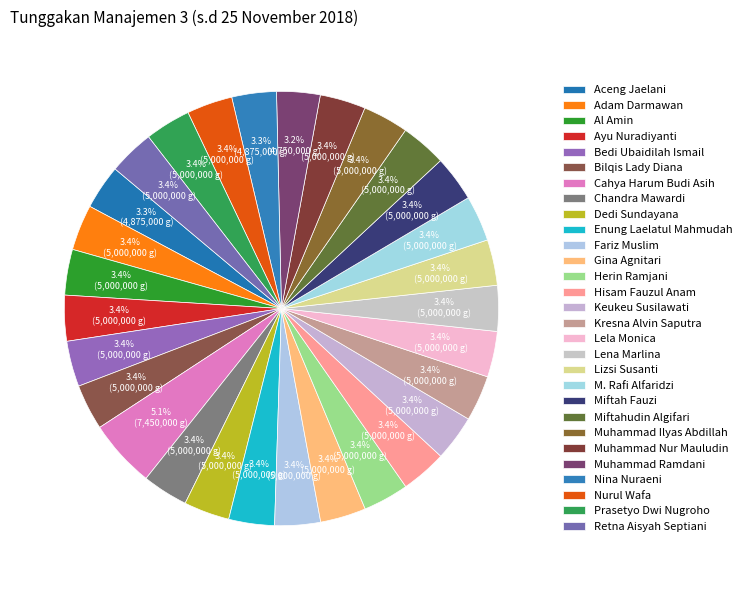

How many slices are in this pie chart?

29